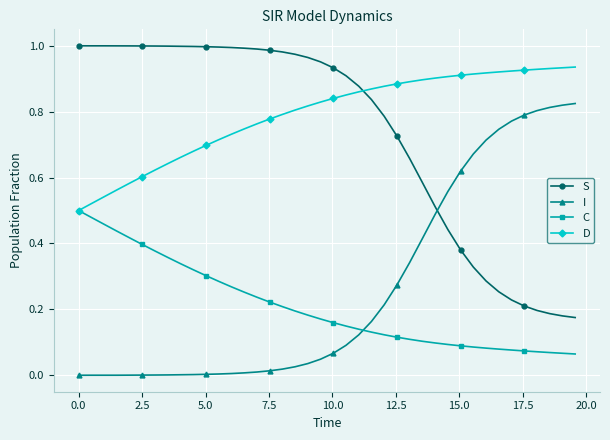

Which series has the largest total across all categories?

D